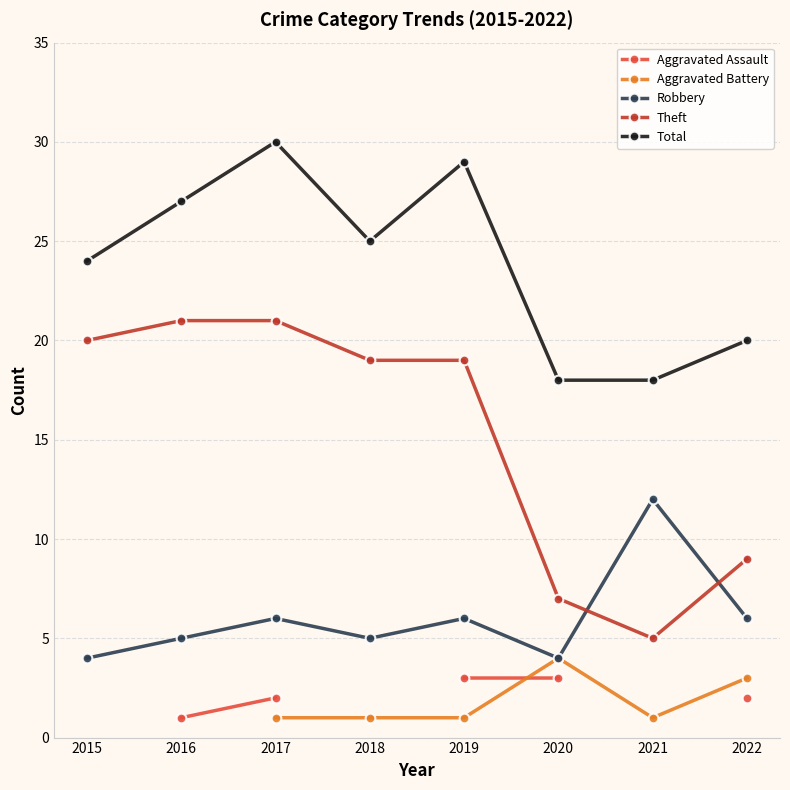

What is the value of the Aggravated Battery point at the 7th from the left?

1.0